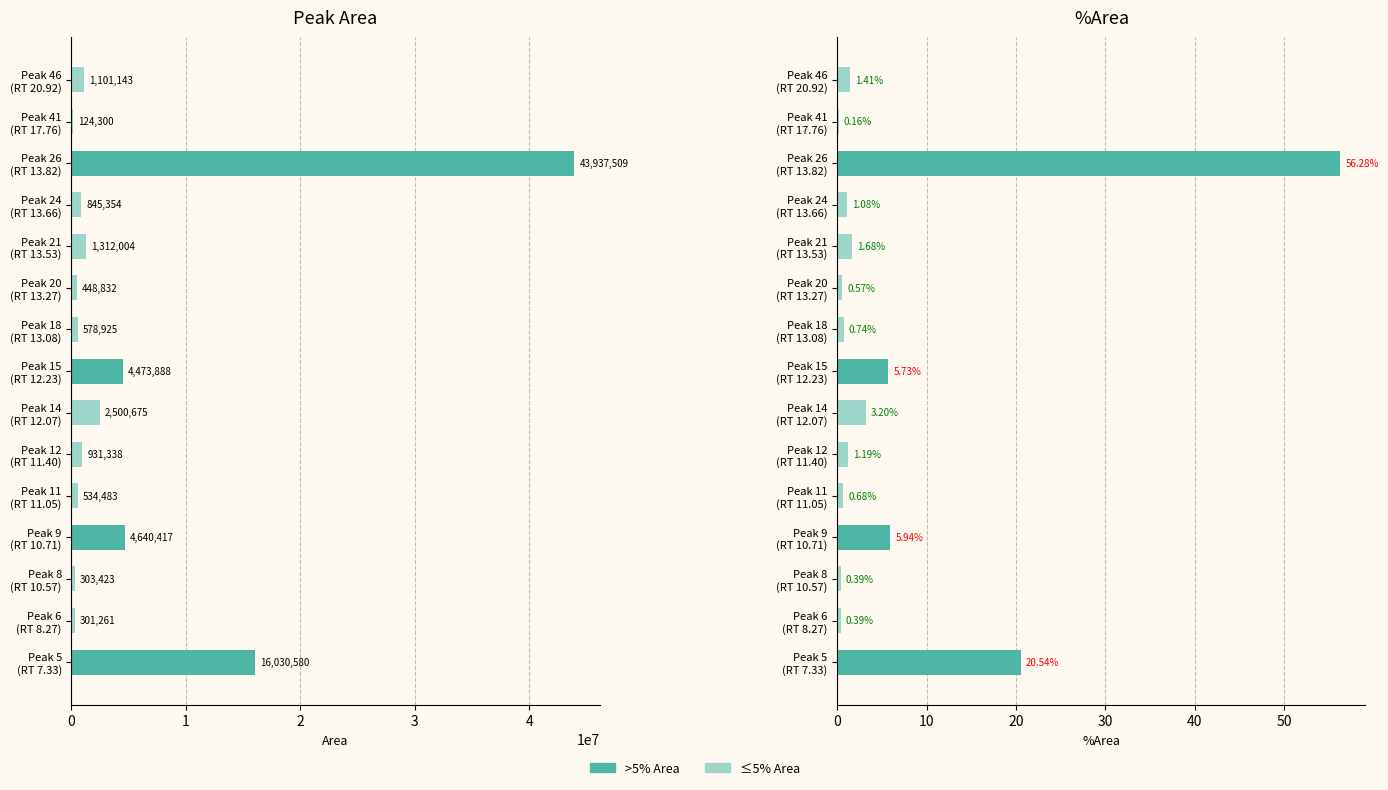

Which series changed the most between Peak 12 (RT 11.40) and Peak 26 (RT 13.82)?

Area